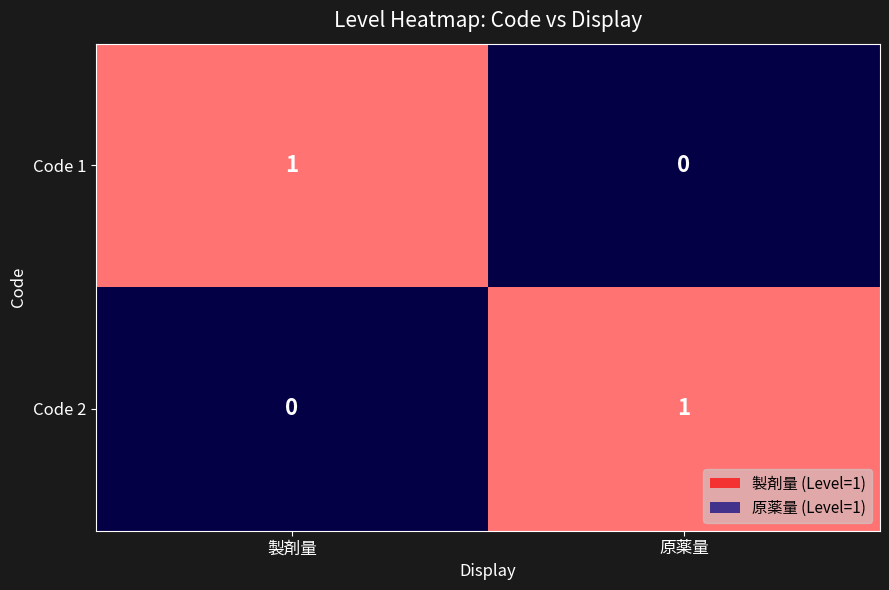

At which label does Code 1 reach its minimum?

原薬量